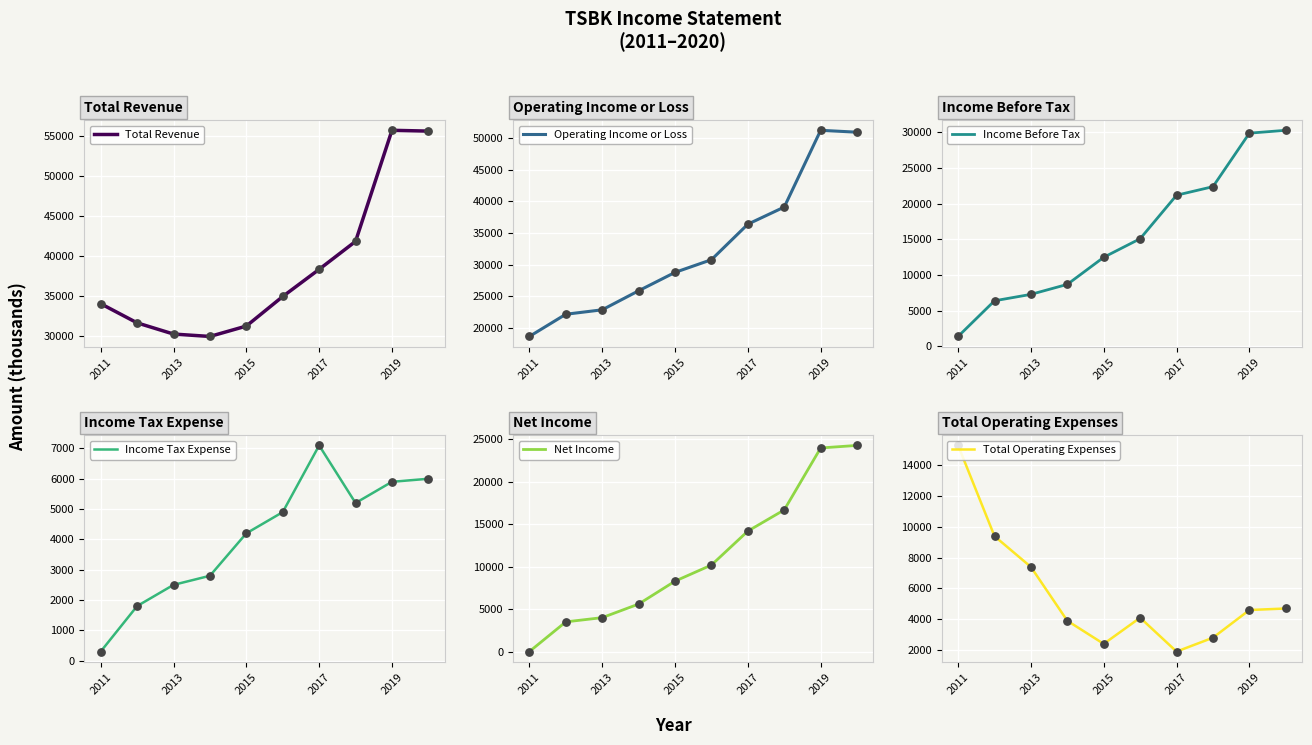

Which series has the largest total across all categories?

Total Revenue